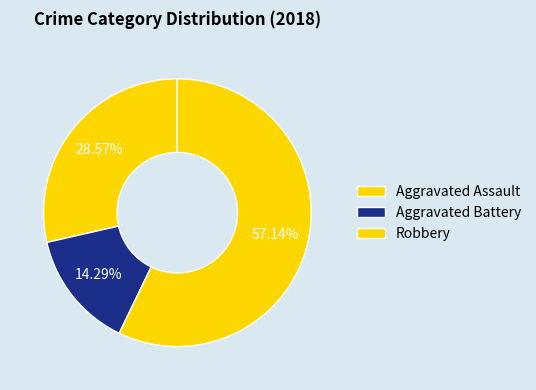

What is the smallest slice in the pie chart?

Aggravated Battery